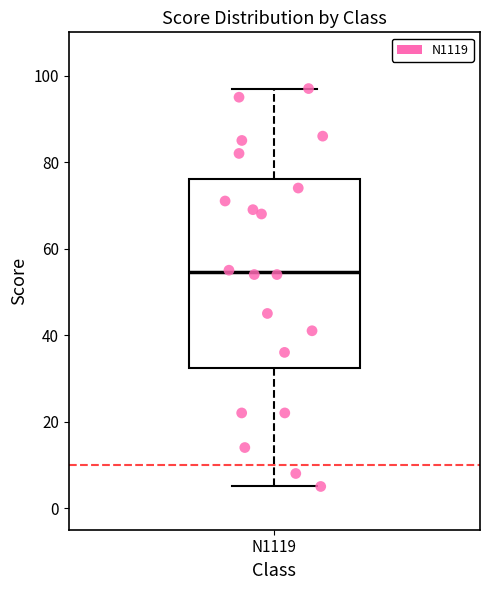

Transcribe this box plot: give where the median line is, the range the box spans, and where the two whiskers end, as read against the y-axis. The values are not printed on the chart, so give them approximately, as read against the axis.

median 54, box 32 to 76, whiskers 6 to 98